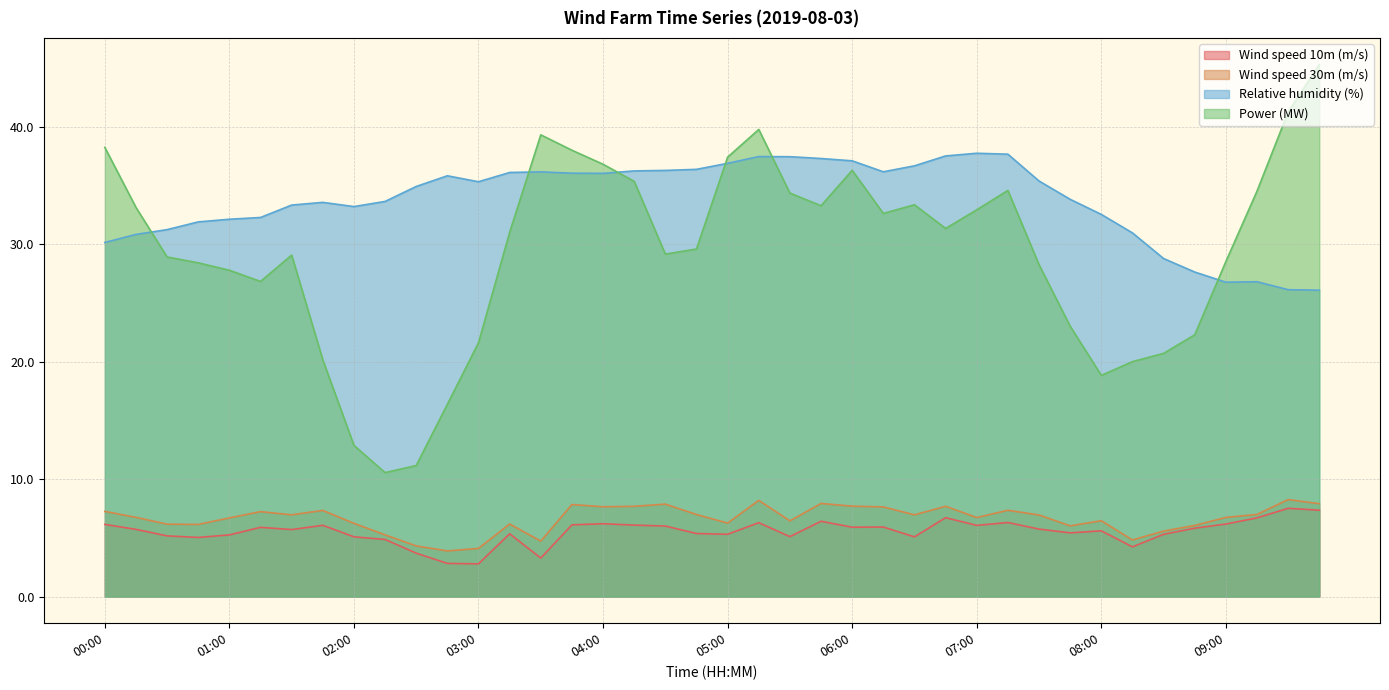

How many data points in Power (MW) are less than 31?

20